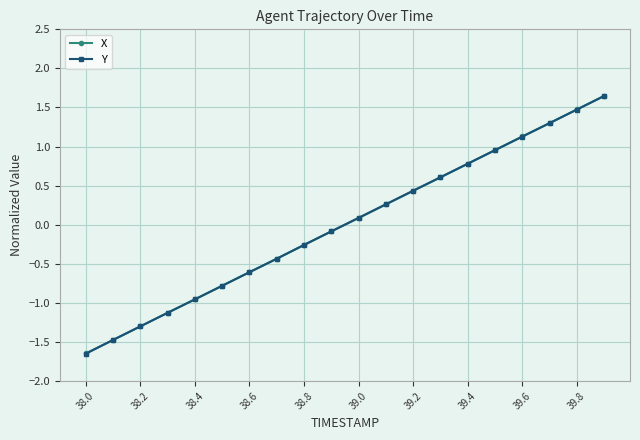

What is the value of the Y point at the 19th from the left?

1.5